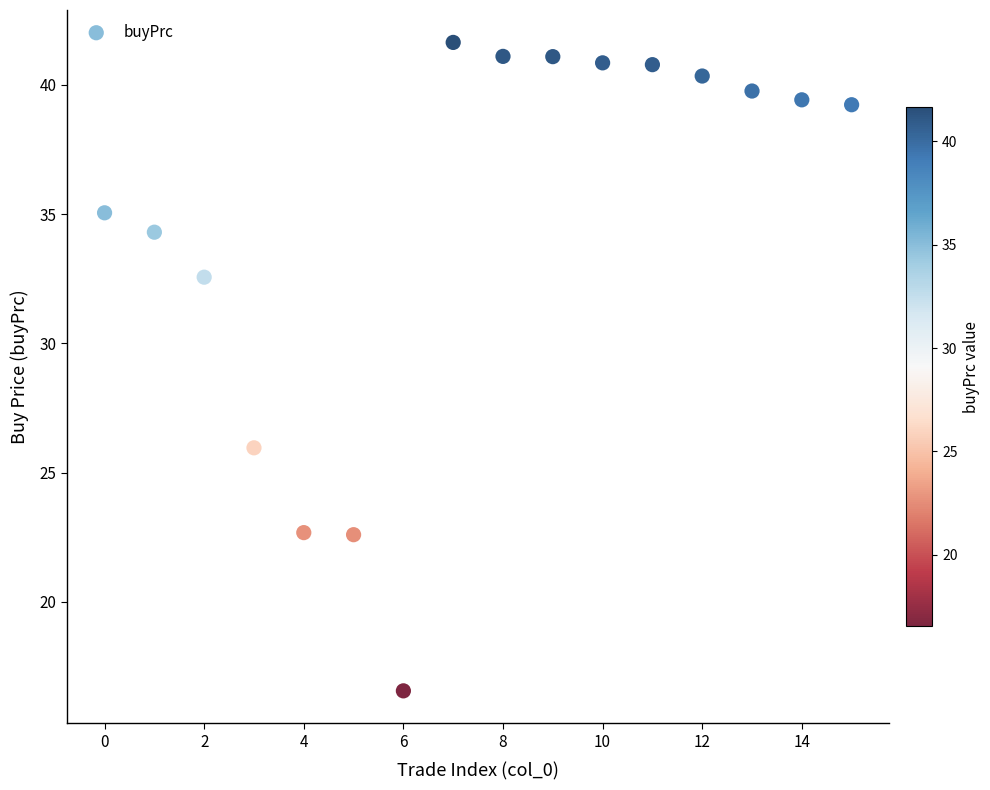

What Y value in the scatter plot is closest to 29?

26.0